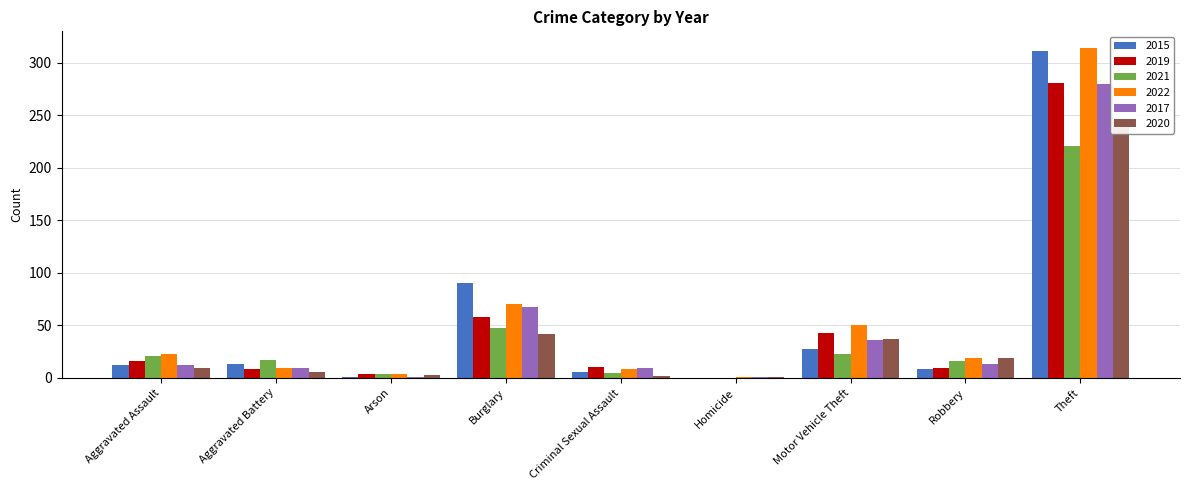

What are all the series names shown in the legend?

2015, 2019, 2021, 2022, 2017, 2020